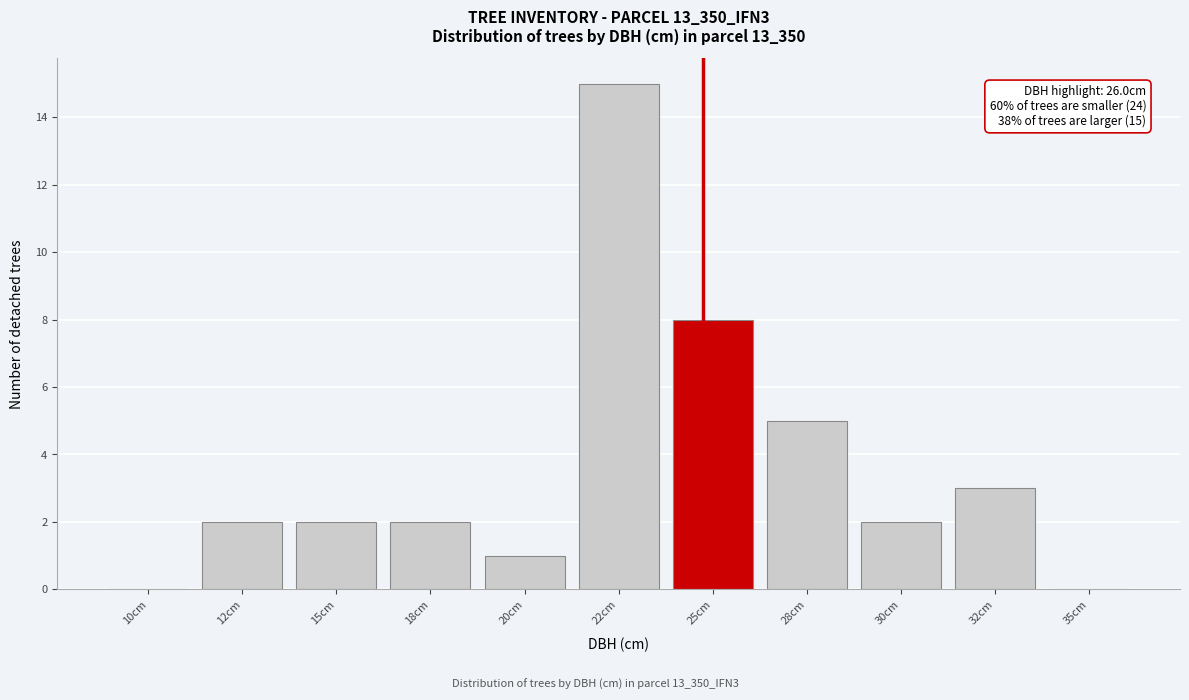

Reading left to right, what are all the values shown in this chart?

10cm=0	12cm=2	15cm=2	18cm=2	20cm=1	22cm=15	25cm=8	28cm=5	30cm=2	32cm=3	35cm=0